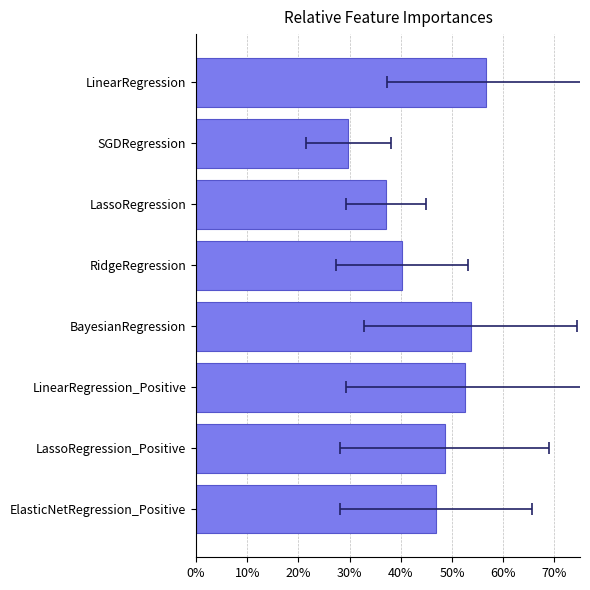

What is the maximum value shown in the chart?

0.6